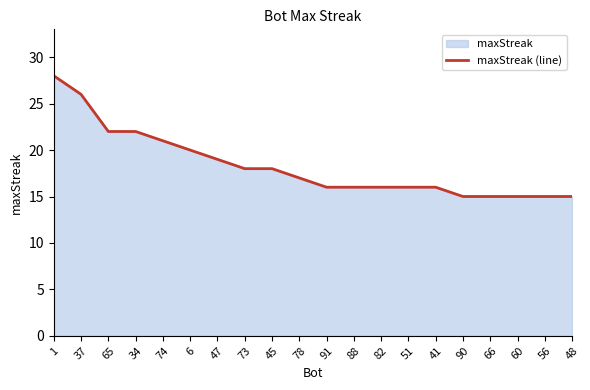

The chart shows a value of 32 at 6. True or false?

False